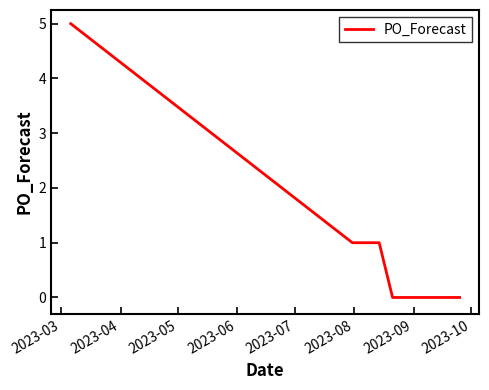

What is the difference between the maximum and minimum values?

5